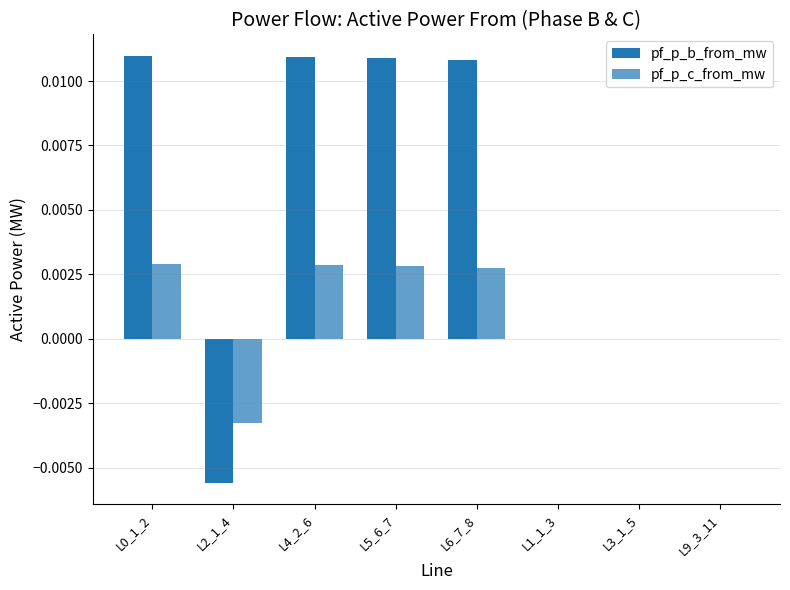

Is the value of pf_p_b_from_mw at L4_2_6 greater than the value of pf_p_c_from_mw at L2_1_4?

Yes